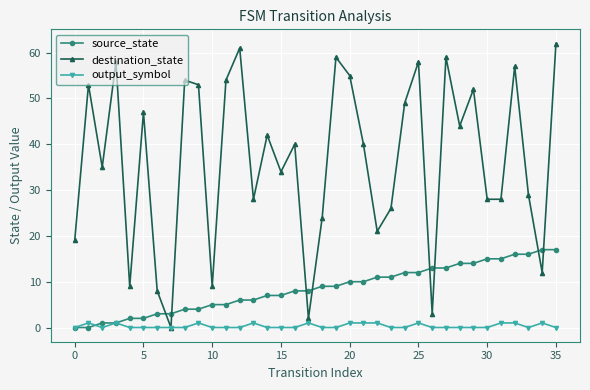

What is the value of the destination_state point at the 13th from the left?

61